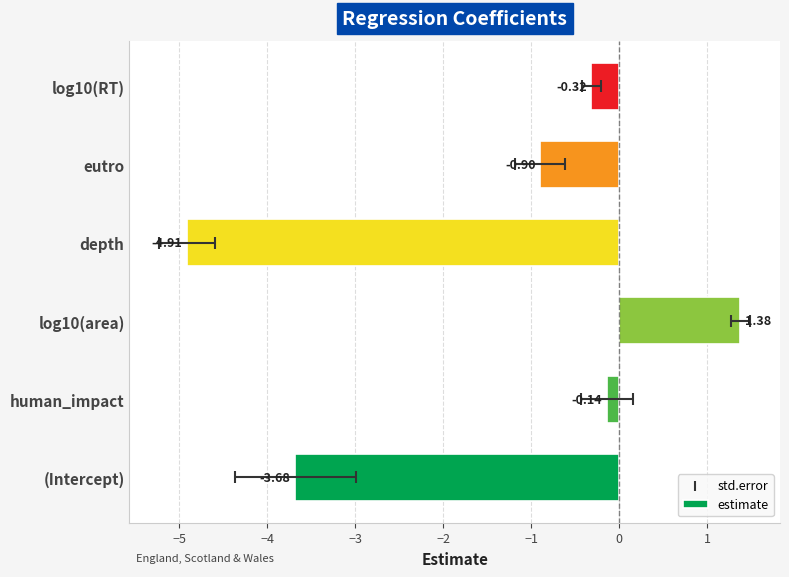

What is the change in value from human_impact to depth?

-4.8